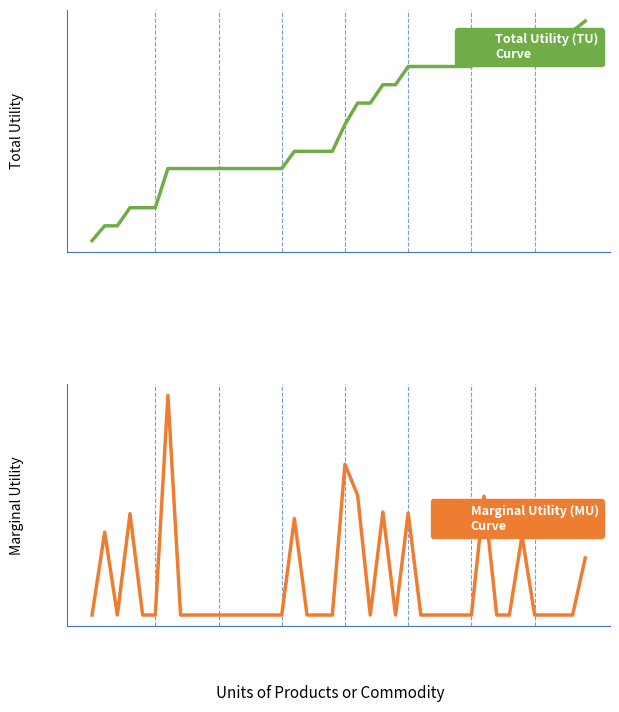

What is the total value across all series at 6?

28169.6